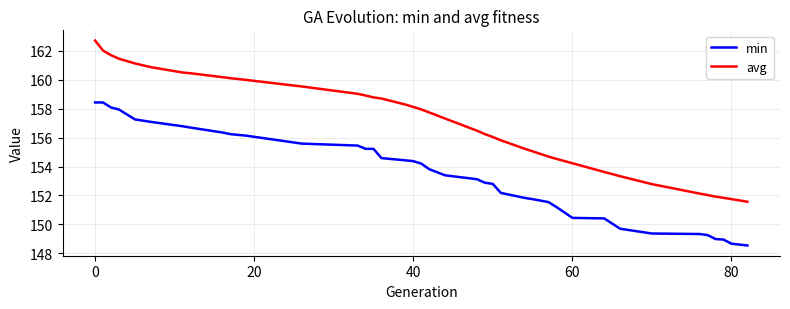

True or false: avg and min intersect in this chart.

False